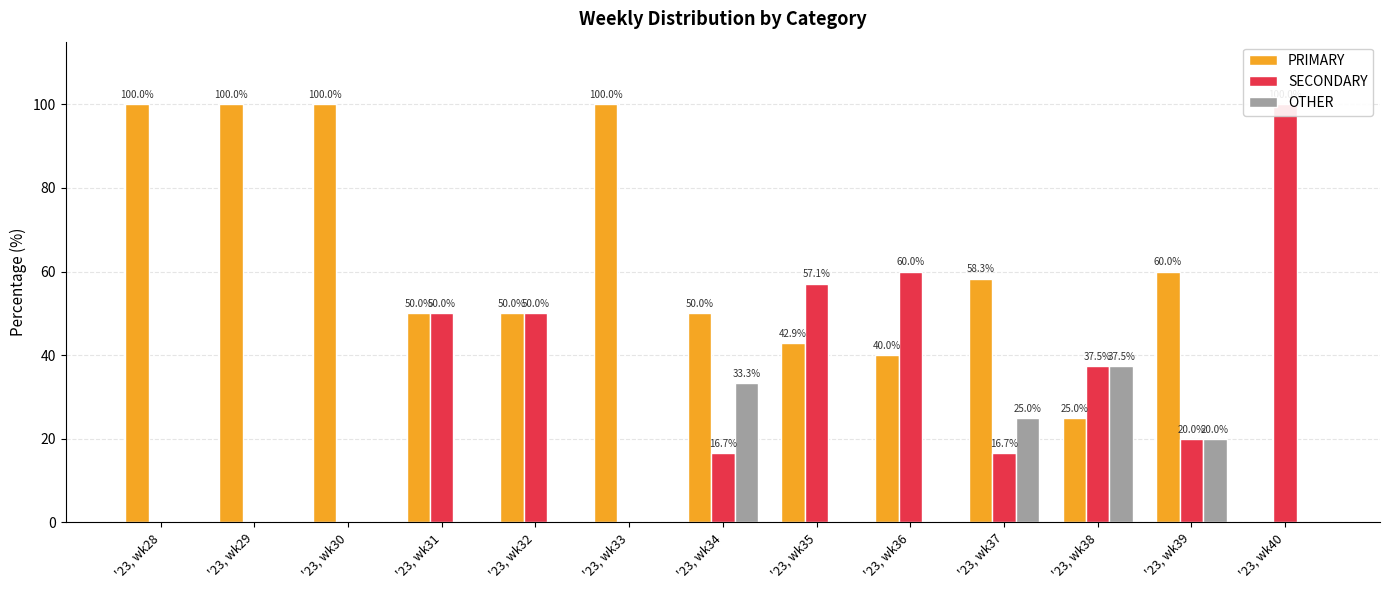

Which category has the highest value in the OTHER series?

'23, wk38